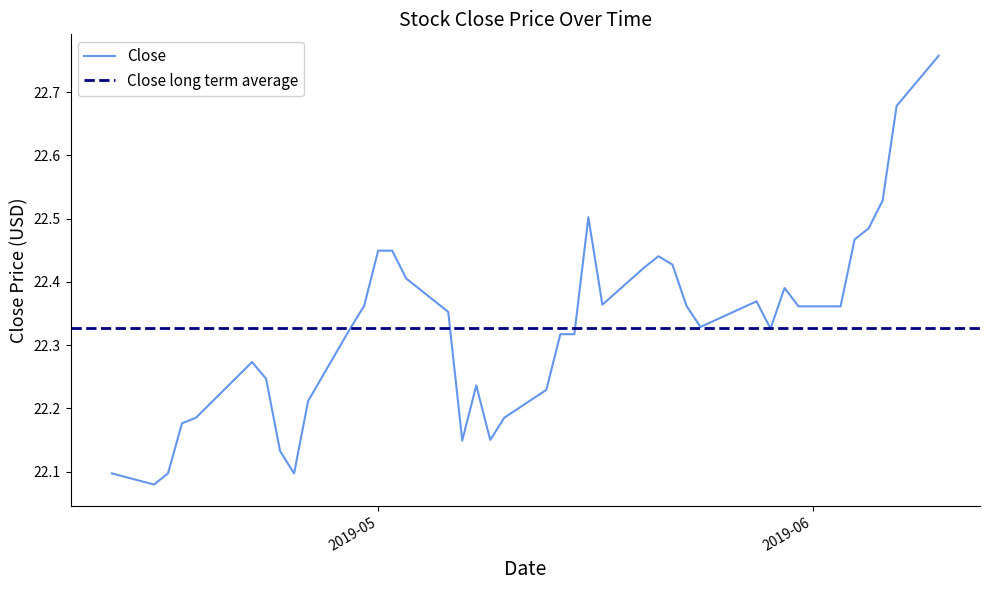

True or false: the data has more than 2 interior local peaks.

True